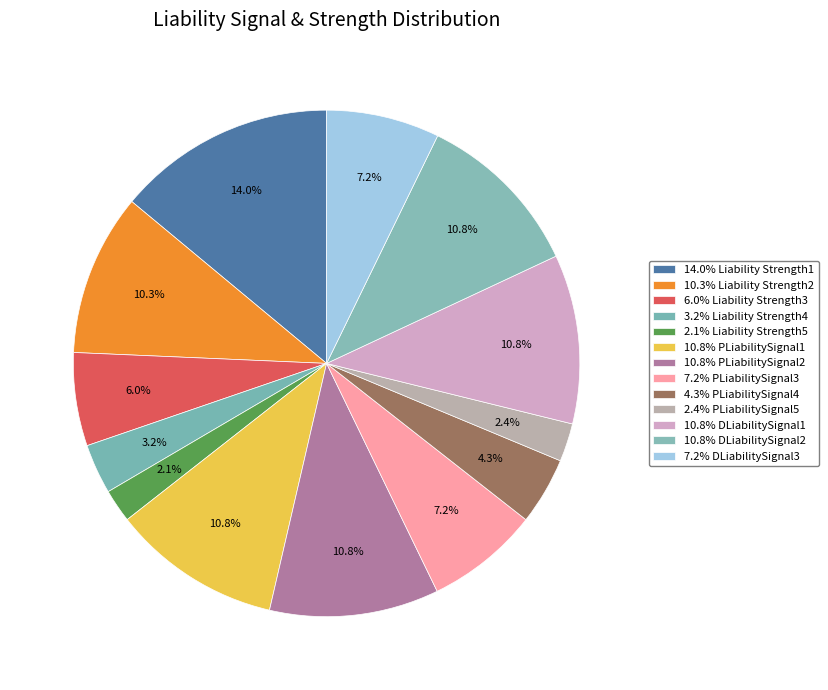

Which slice is the largest?

Liability Strength1